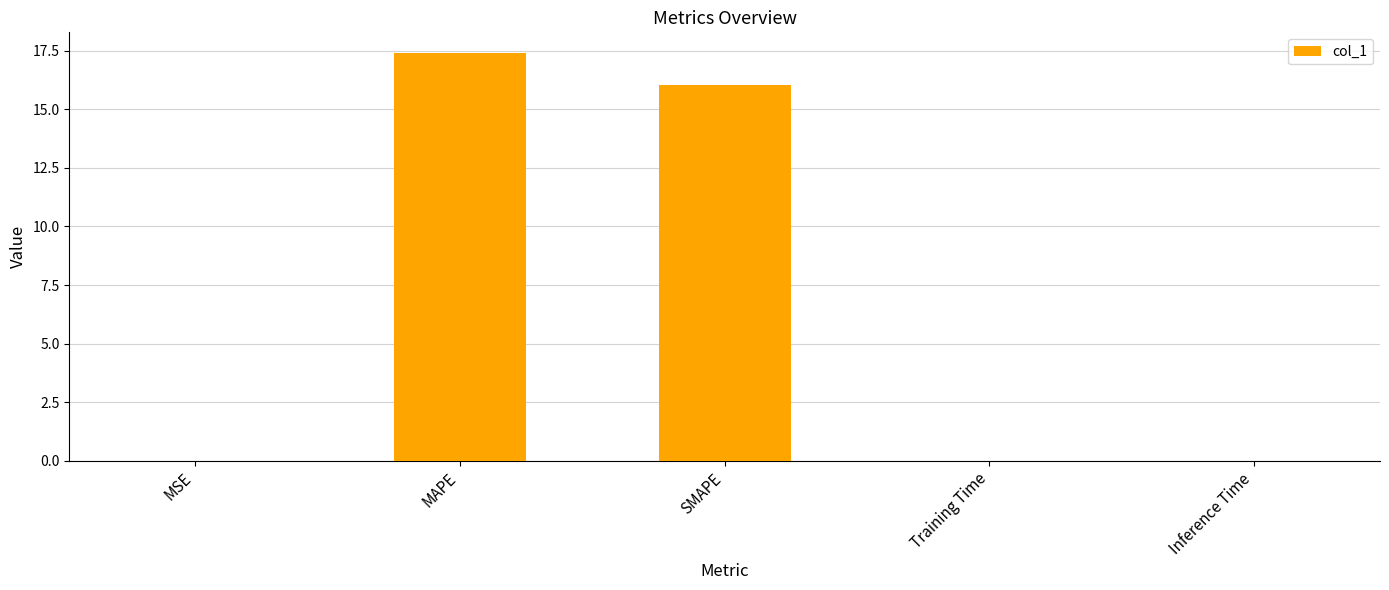

Does the chart contain stacked bars?

No